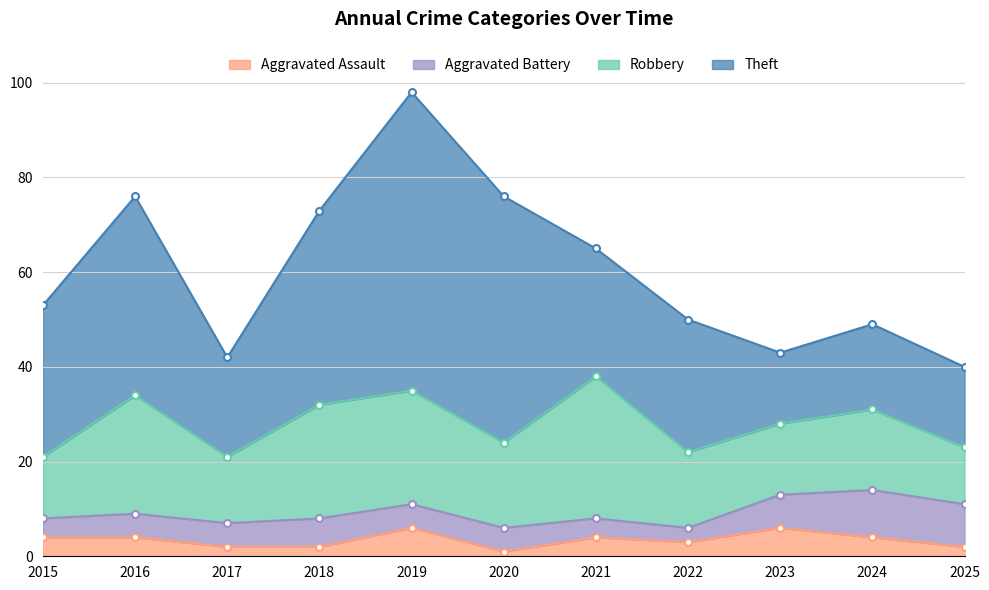

Rank the categories by Aggravated Assault value from highest to lowest.

2019, 2023, 2015, 2016, 2021, 2024, 2022, 2017, 2018, 2025, 2020